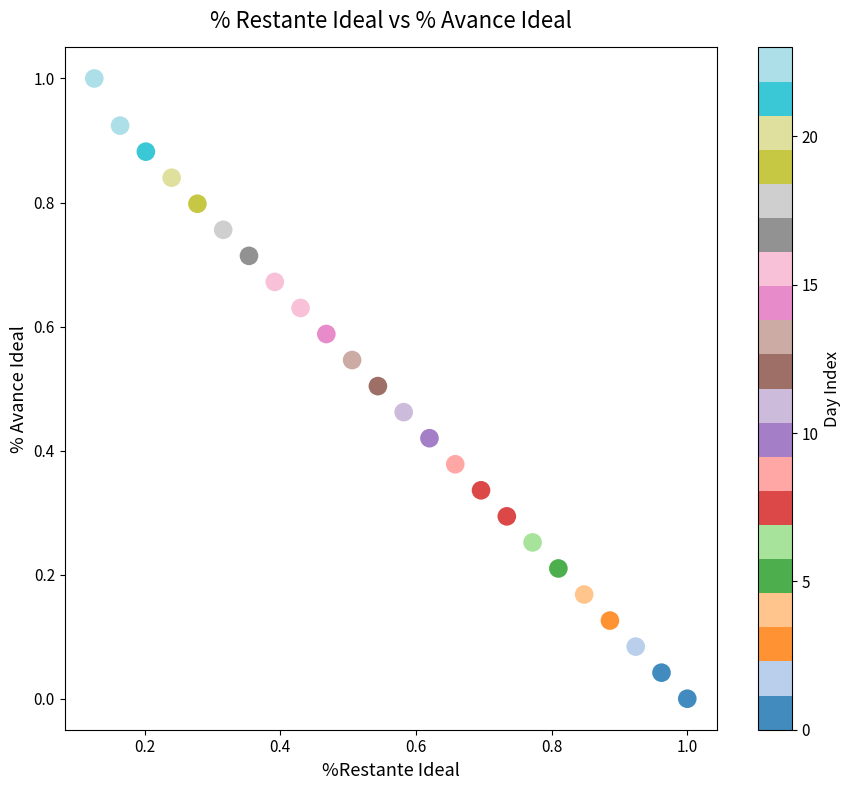

What is the range of Y values (max minus min)?

1.0